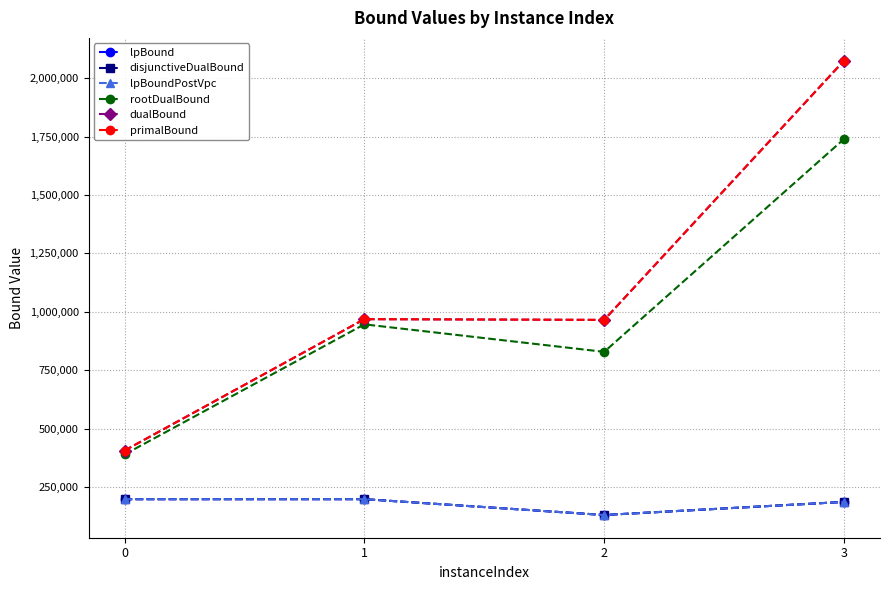

Reading left to right, what are all the values shown in this chart?

lpBound: 197818.3	197957.7	130112.0	186190.9
disjunctiveDualBound: 197818.3	197957.7	130112.0	186190.9
lpBoundPostVpc: 197818.3	197957.7	130112.0	186190.9
rootDualBound: 389272.3	946474.6	828664.8	1739952.0
dualBound: 405935.2	968627.4	965558.8	2075547.6
primalBound: 405935.2	968627.4	965558.8	2075686.8